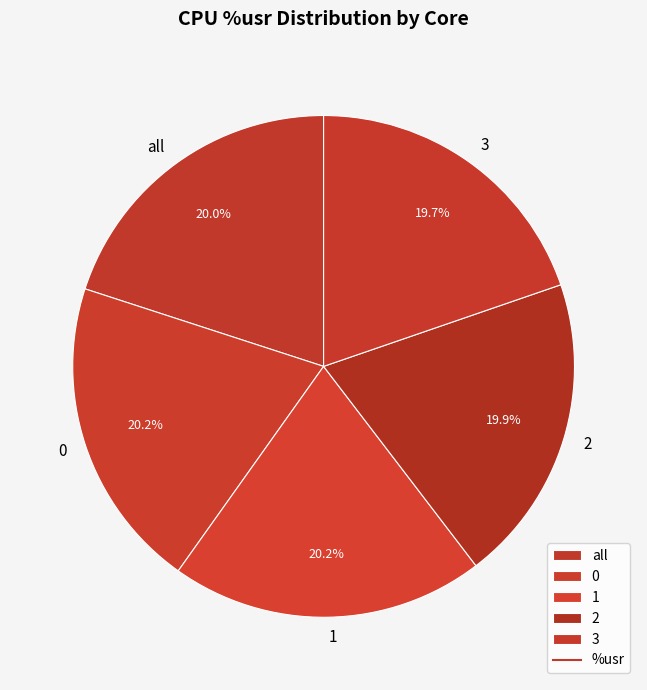

To the nearest percent, what portion does 2 represent?

20%